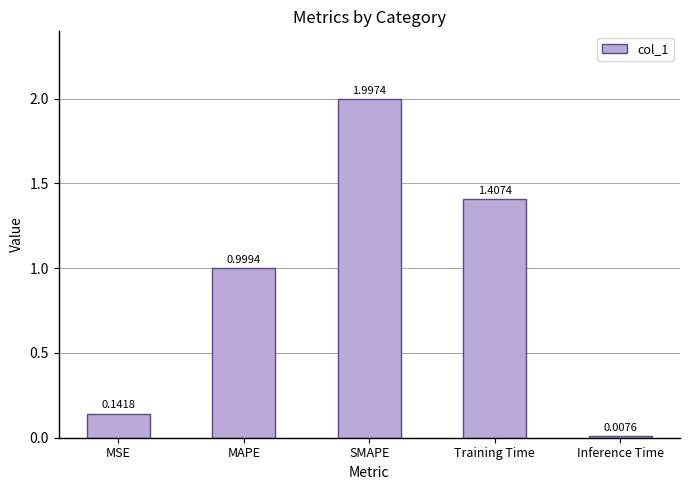

Between SMAPE and MSE, which is larger?

SMAPE